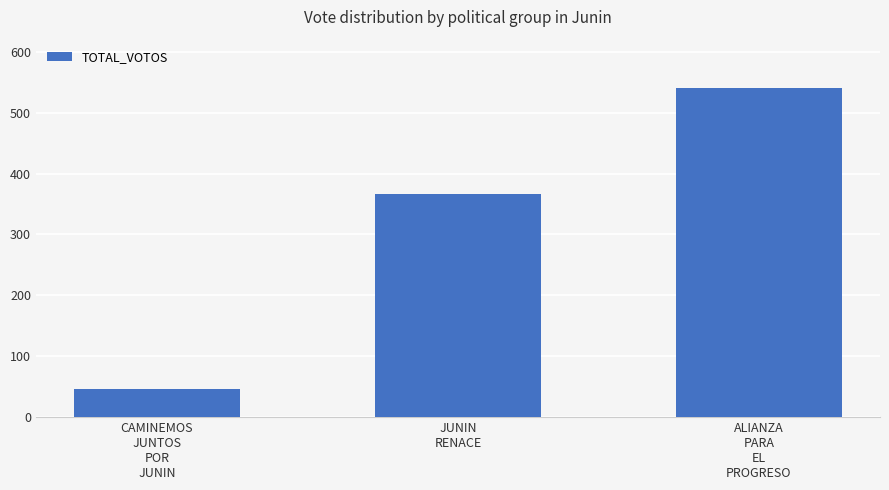

Reading left to right, list all the values displayed in this chart.

CAMINEMOS
JUNTOS
POR
JUNIN=46	JUNIN
RENACE=366	ALIANZA
PARA
EL
PROGRESO=540